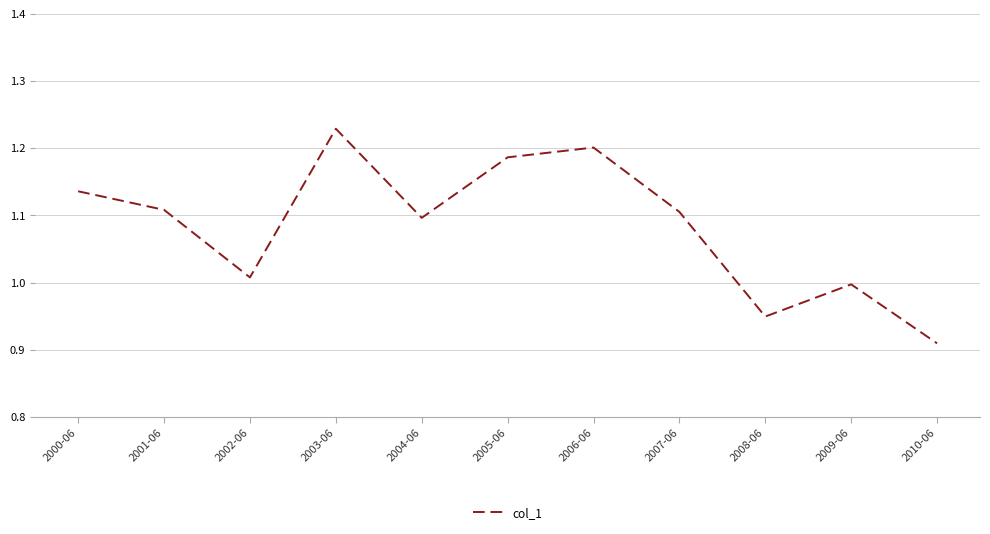

What is the difference between the maximum and minimum values?

0.3